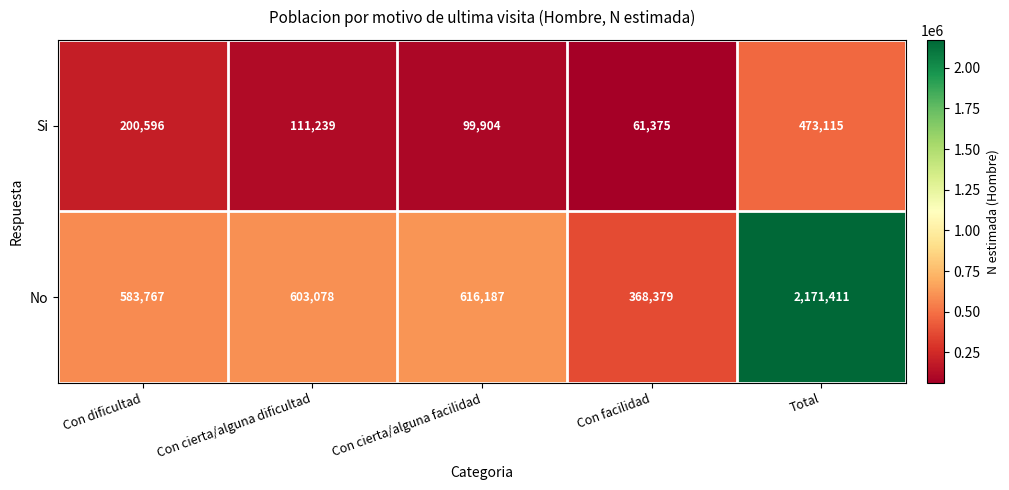

What is the greatest value displayed?

2171411